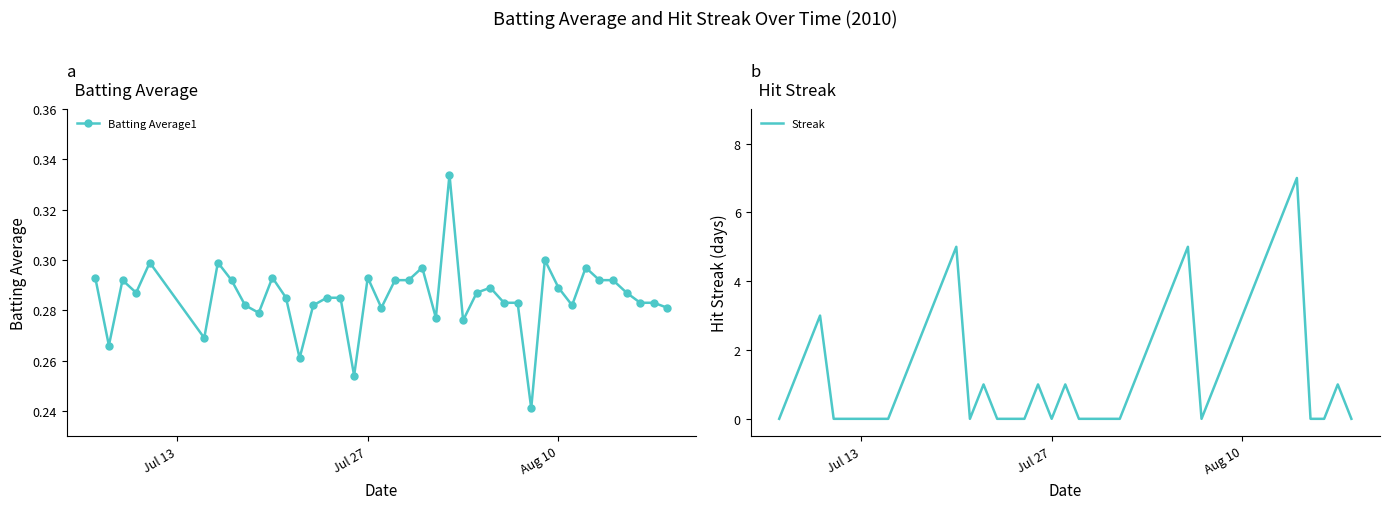

What is the approximate value of Streak at Aug 10?

3